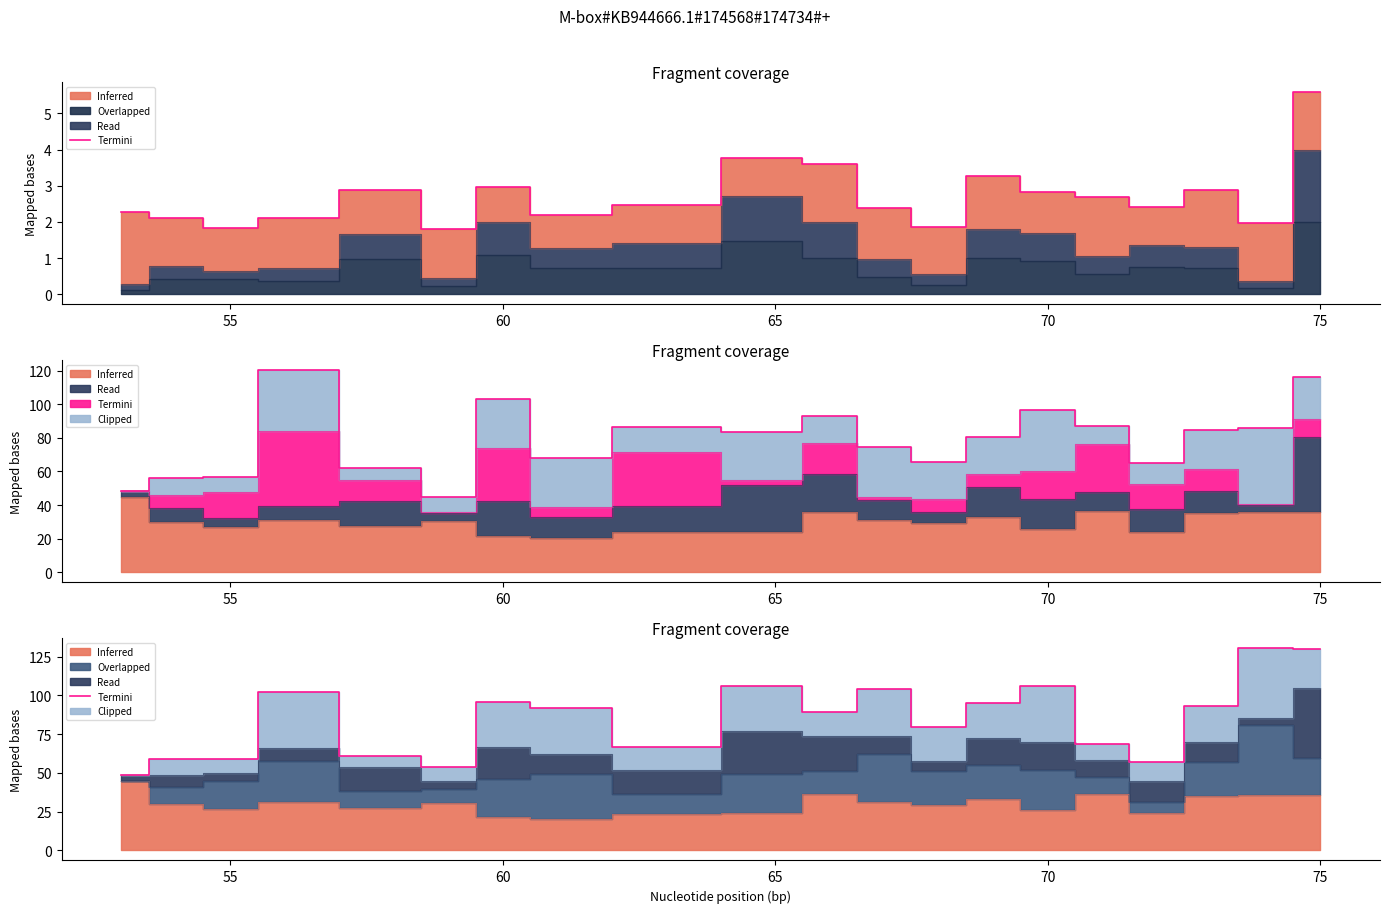

What is the average value?

84.8